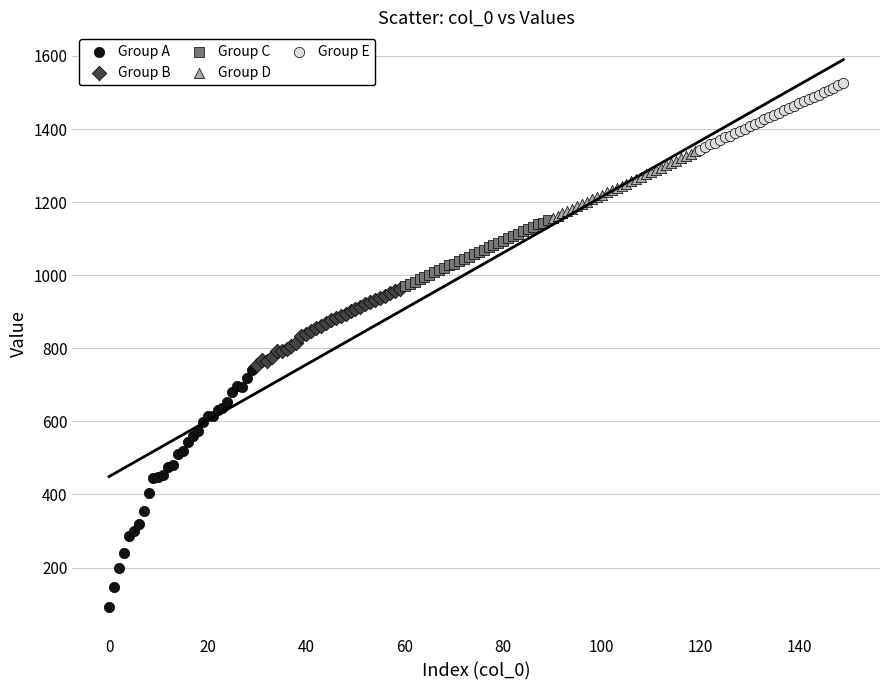

Which series has the widest spread of Y values?

Group A